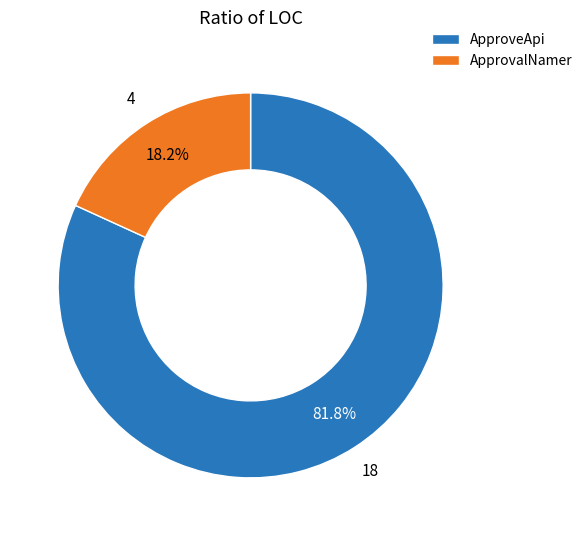

Rank the categories by value from lowest to highest.

ApprovalNamer, ApproveApi